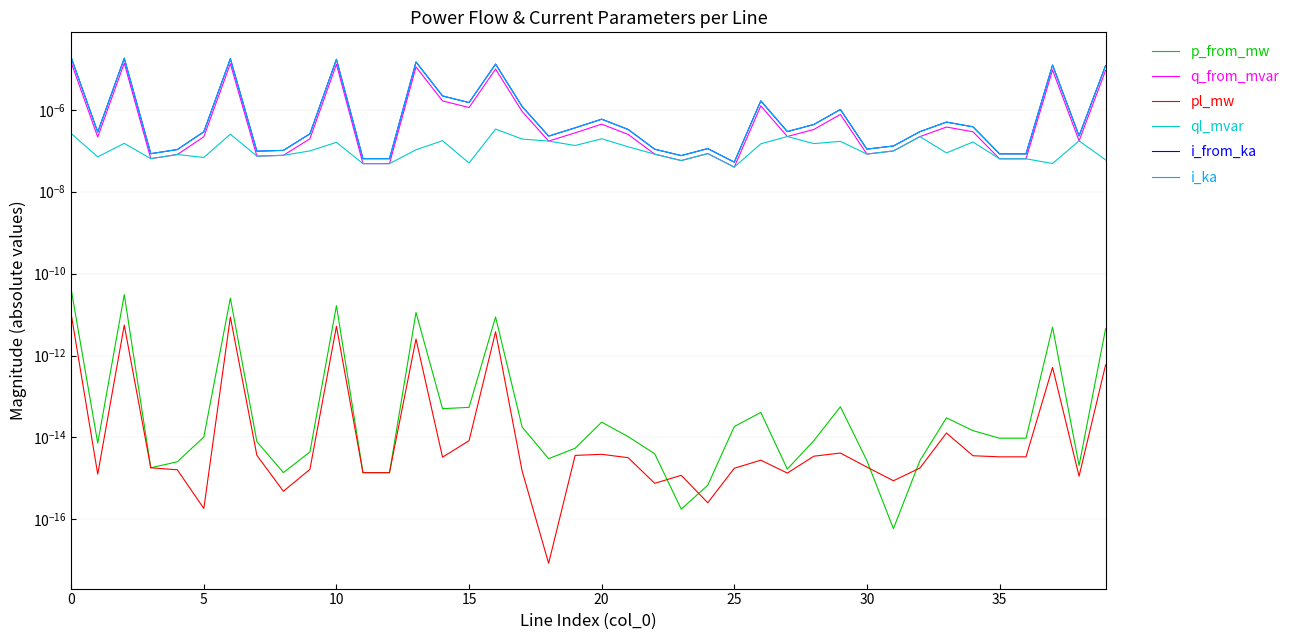

Which series changed the most between 17 and 36?

i_from_ka